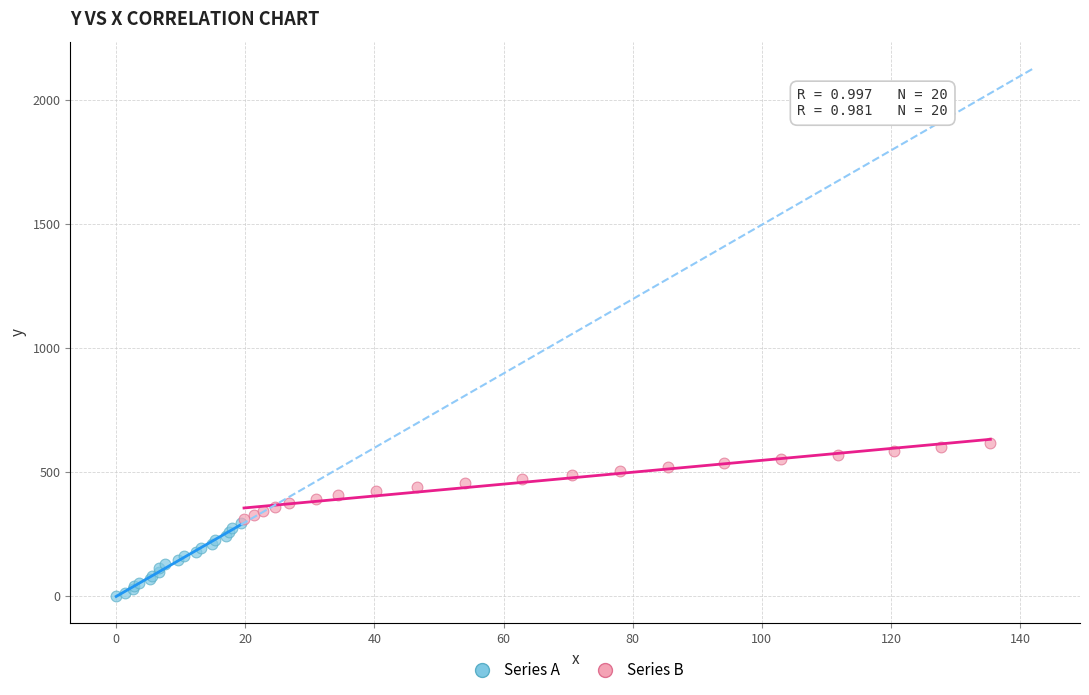

Which series contains the lowest Y value?

Series A